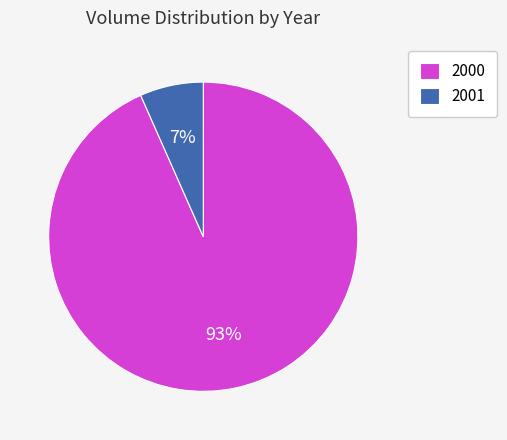

True or false: 2001 accounts for 17% of the total.

False